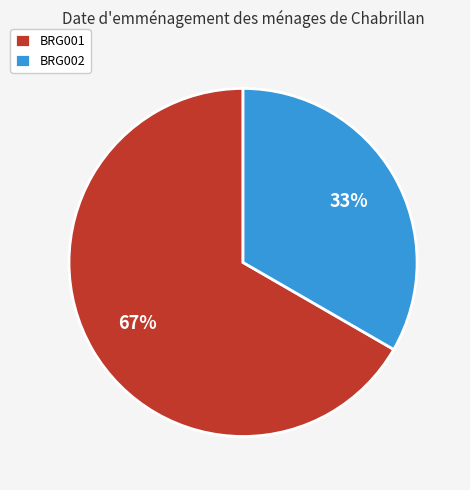

What is the smallest slice in the pie chart?

BRG002